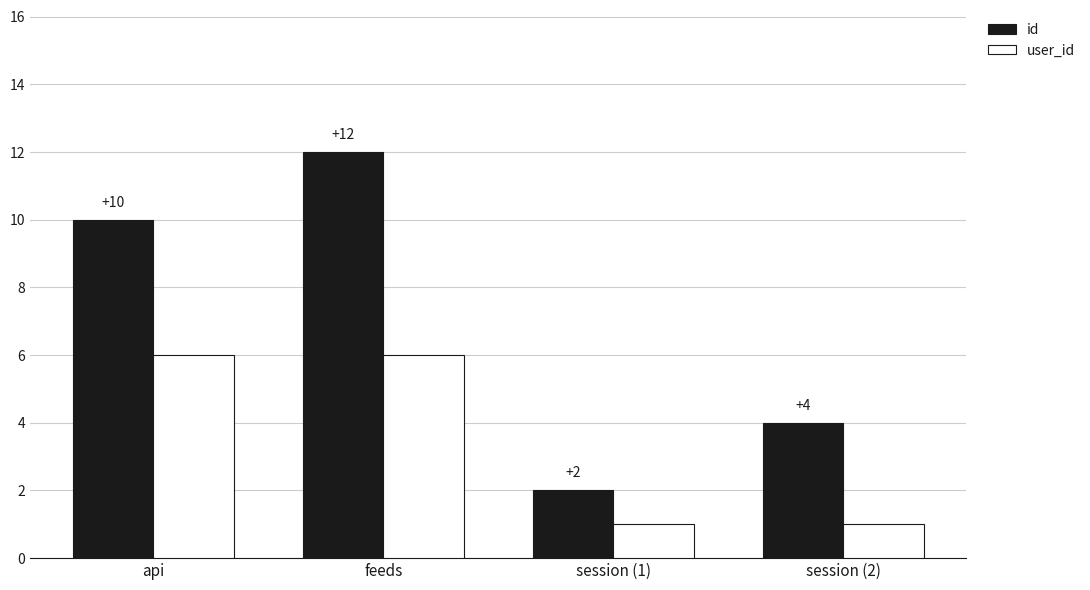

How many user_id values are between 1 and 6?

4